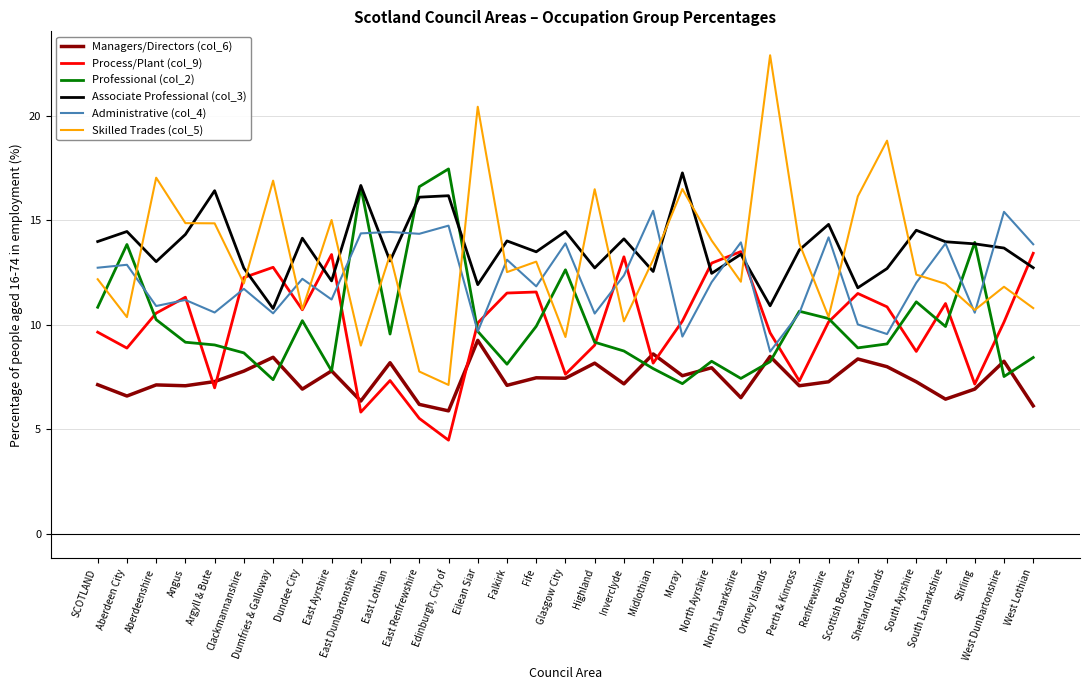

Is it true that Associate Professional (col_3) equals 6.8 at Eilean Siar?

False